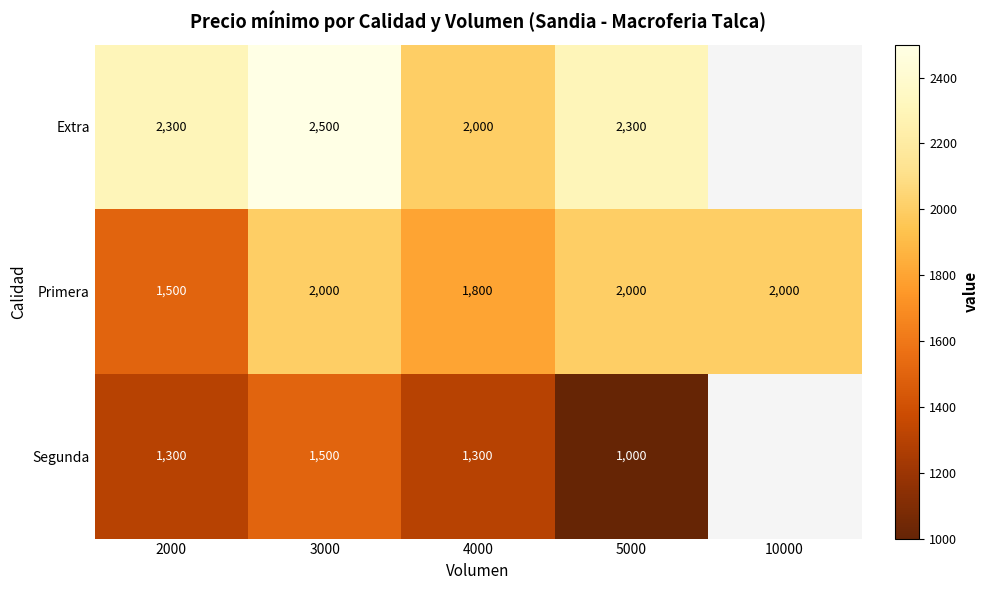

Which series changed the most between 3000 and 4000?

Extra